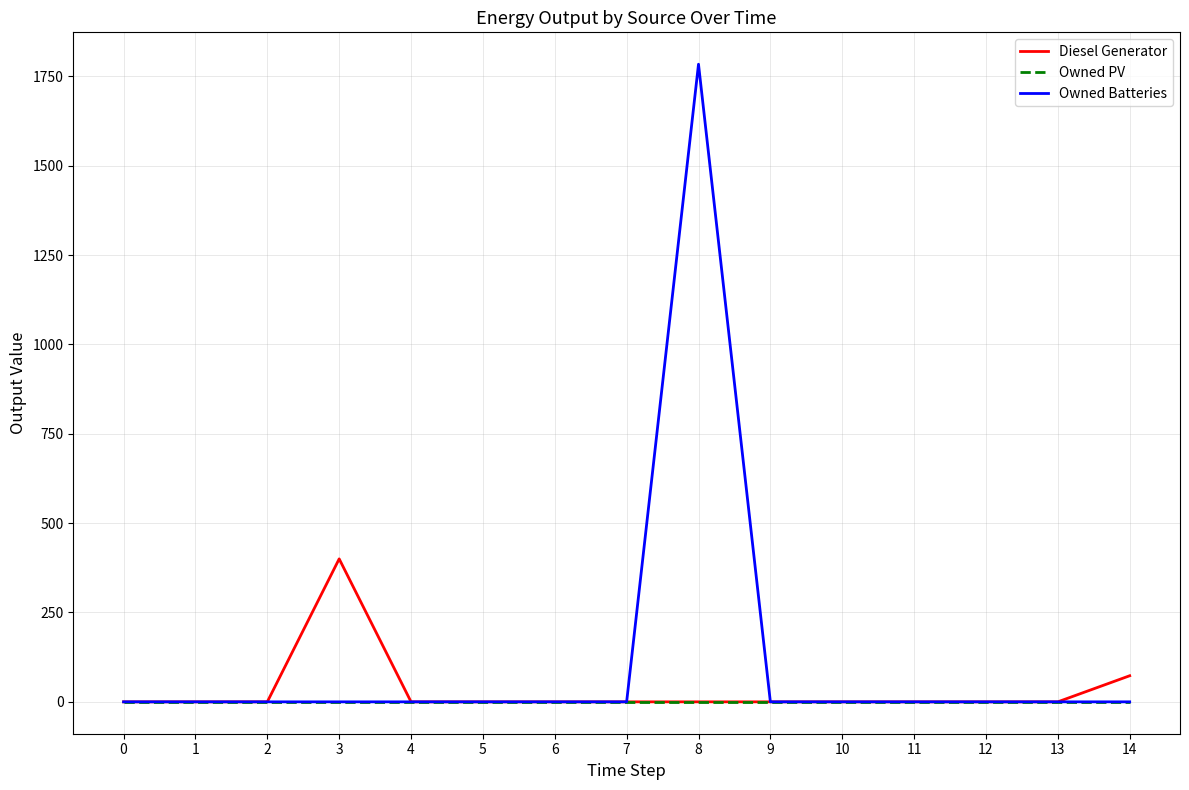

Which category has the highest value in the Diesel Generator series?

3